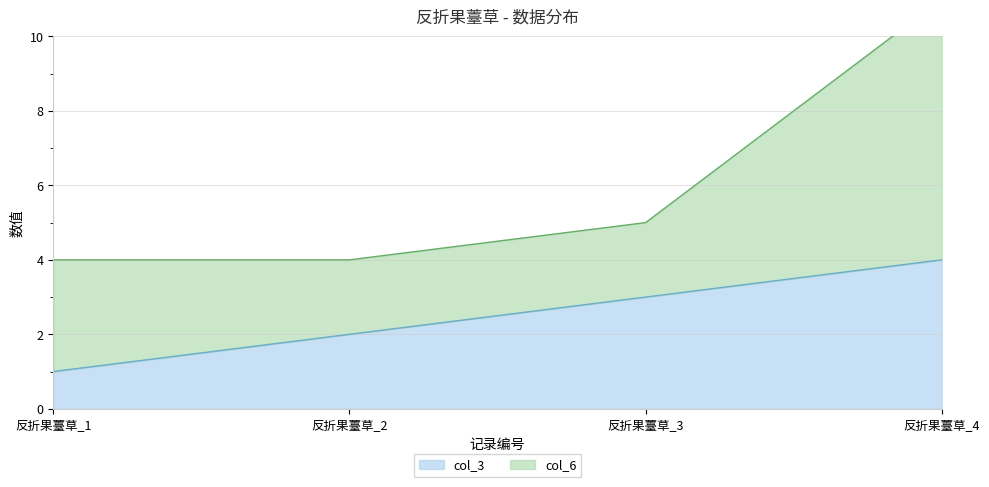

What is the minimum value shown in the chart?

1